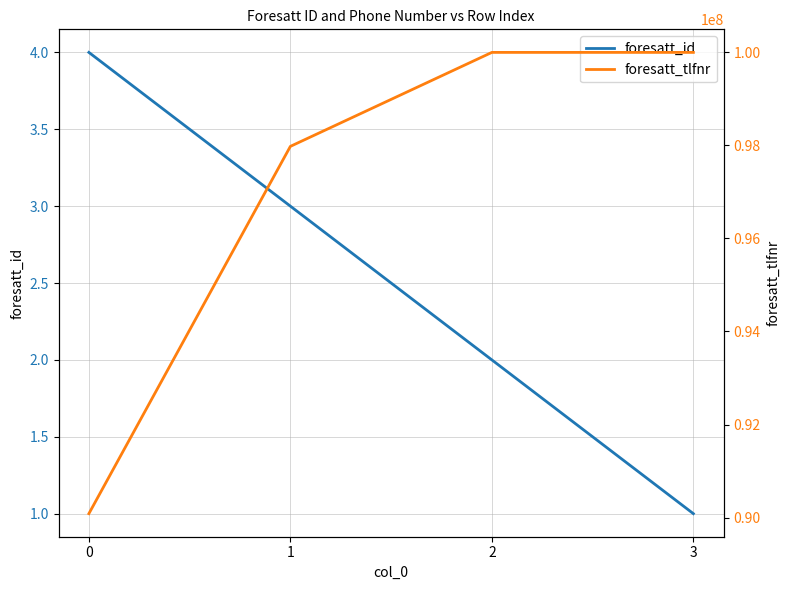

What are all the series names shown in the legend?

foresatt_id, foresatt_tlfnr